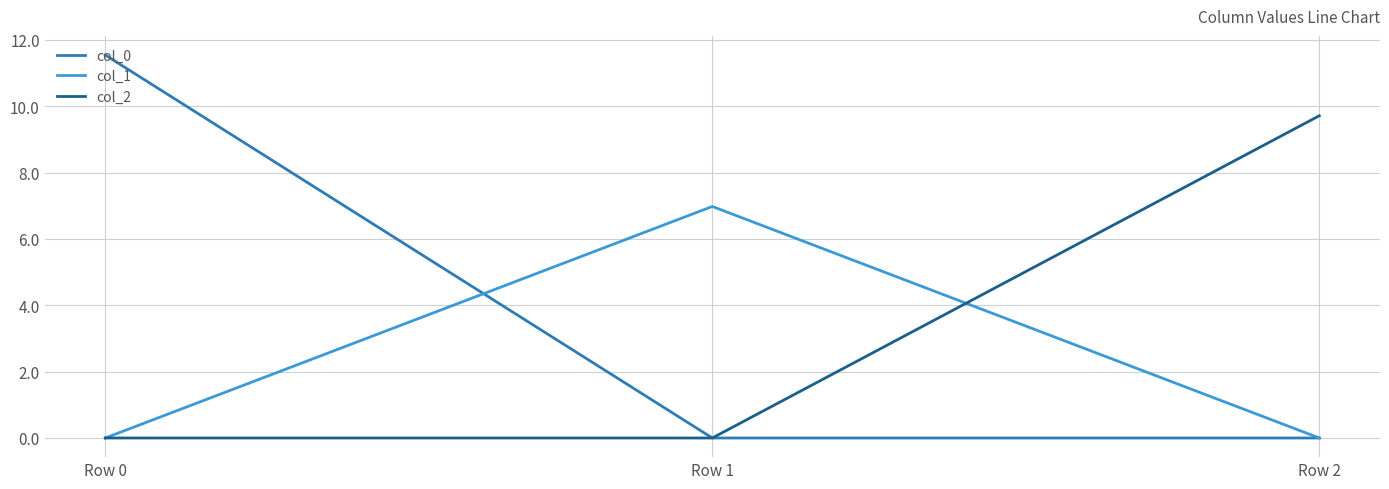

The col_2 series shows 5.8 at Row 0. True or false?

False